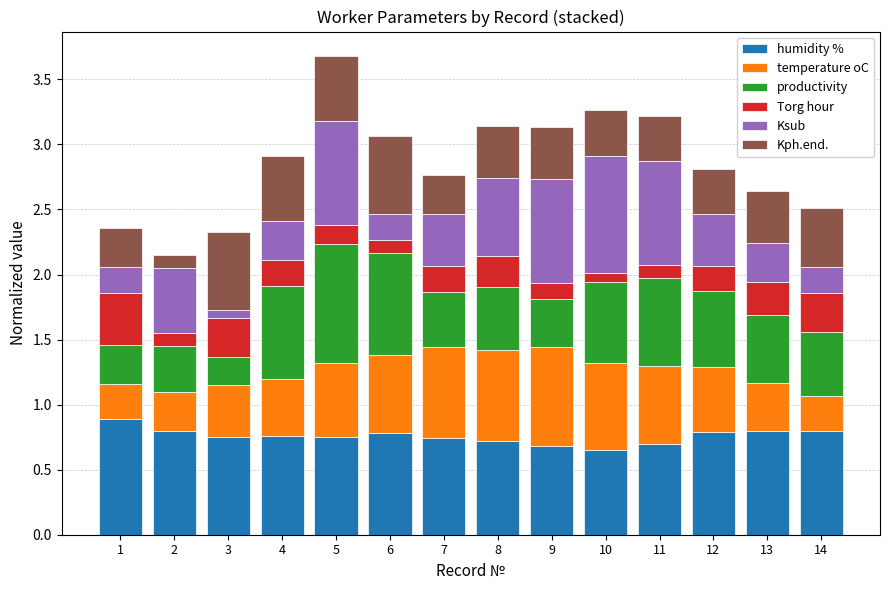

What is the total value across all series at 5?

3.7